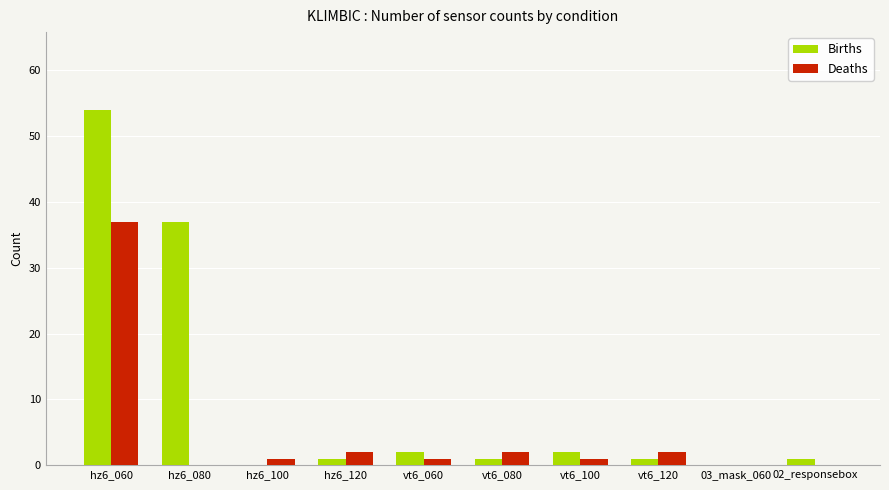

Which series has the largest total across all categories?

Births